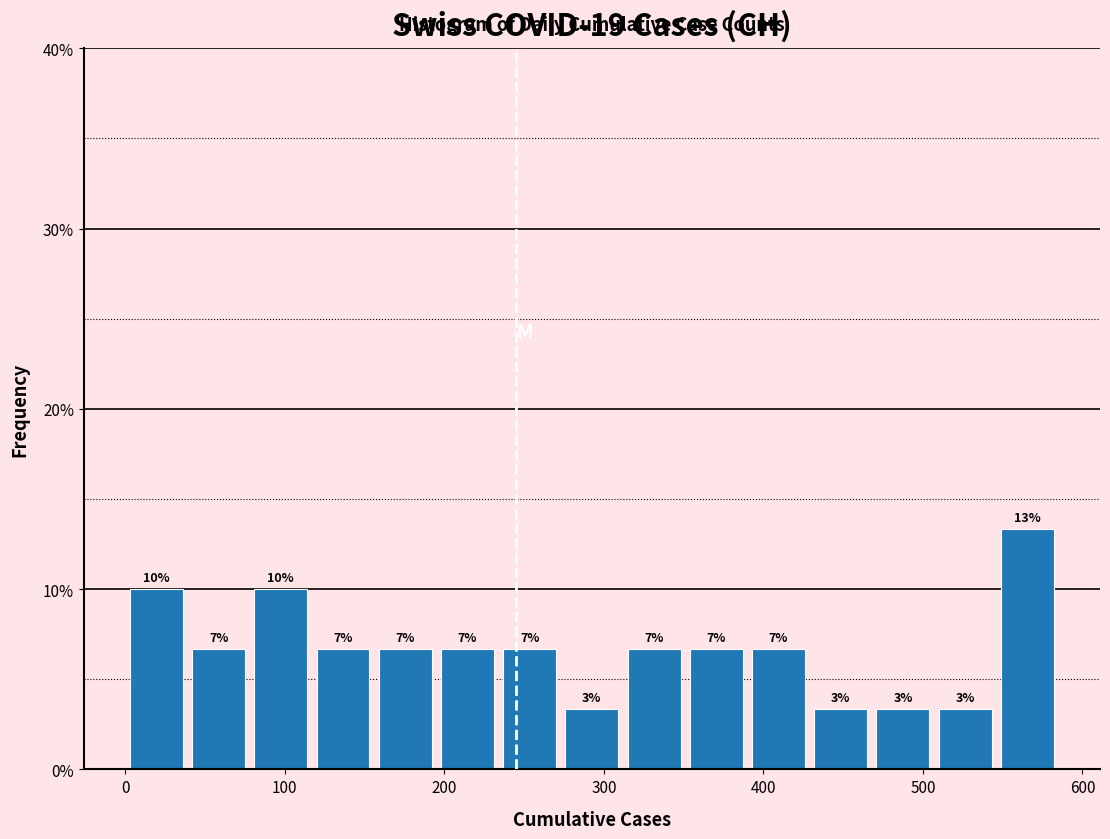

Around what value on the x-axis is the tallest bar? Give the approximate position of its centre, as read against the axis.

570